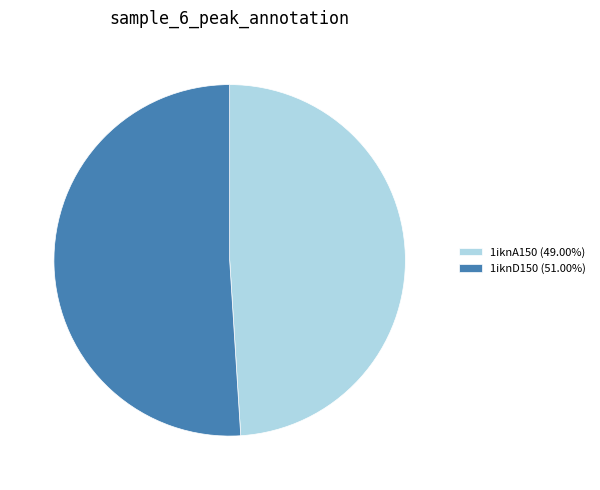

Is 1iknA150 (49.00%) the majority of the pie?

No